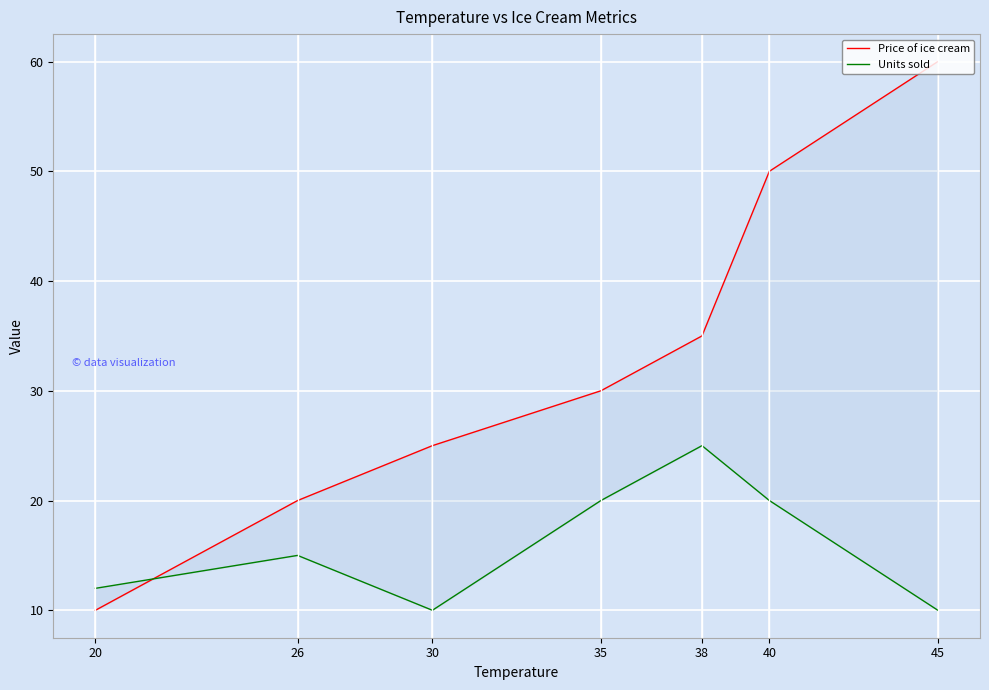

Rank the series at 40 from lowest to highest value.

Units sold, Price of ice cream